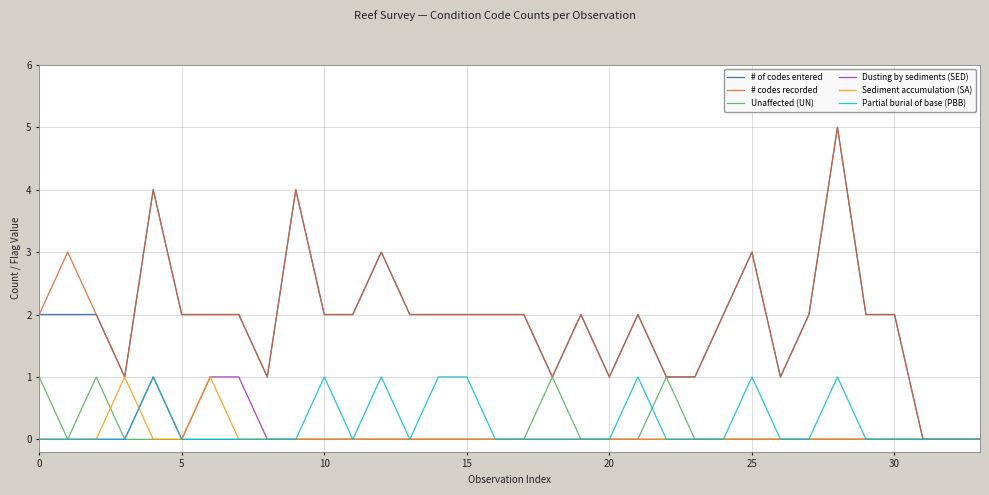

What is the maximum value shown in the chart?

5